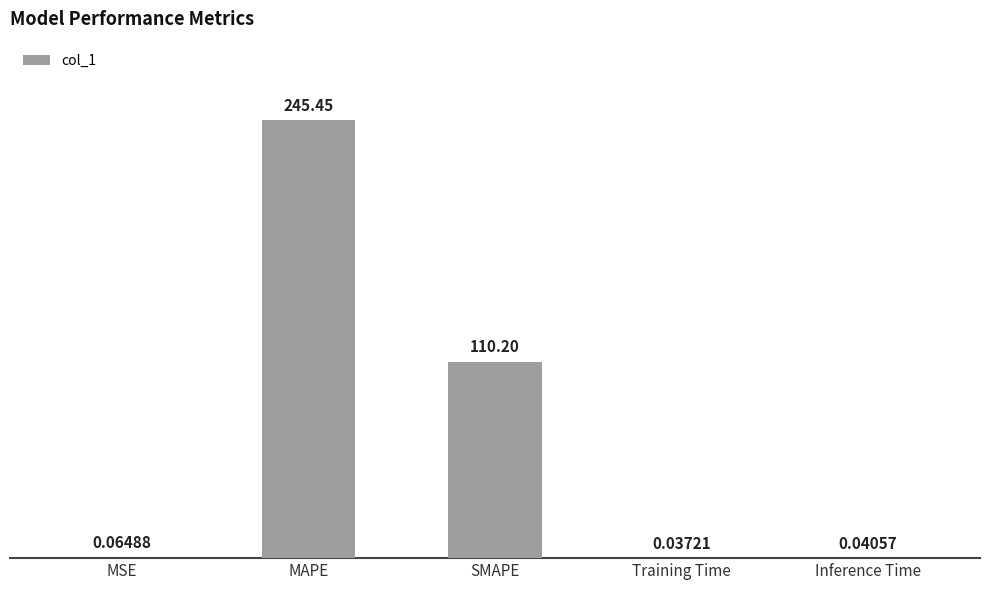

At which category does the chart reach its peak across all series?

MAPE